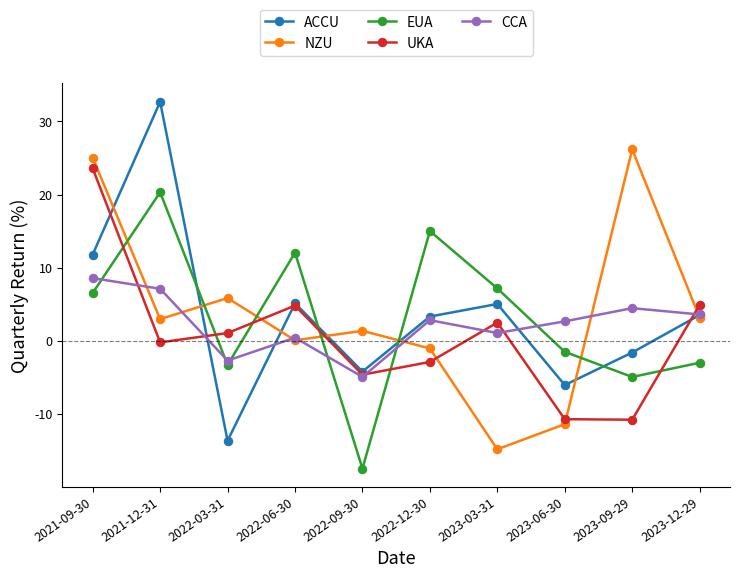

How many values in the UKA series are below 1?

5